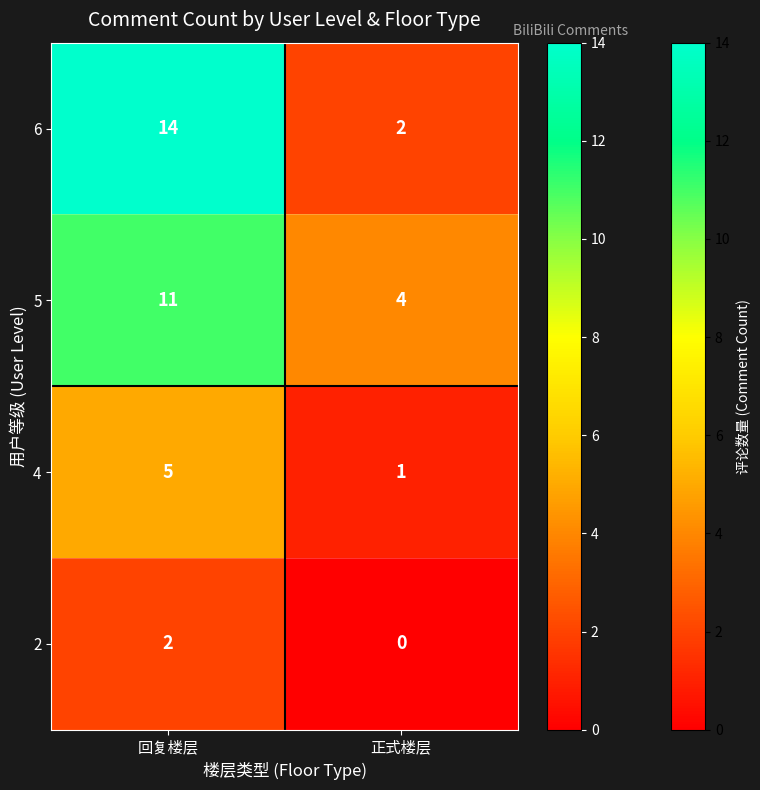

At which label is 5 closest to 7?

正式楼层